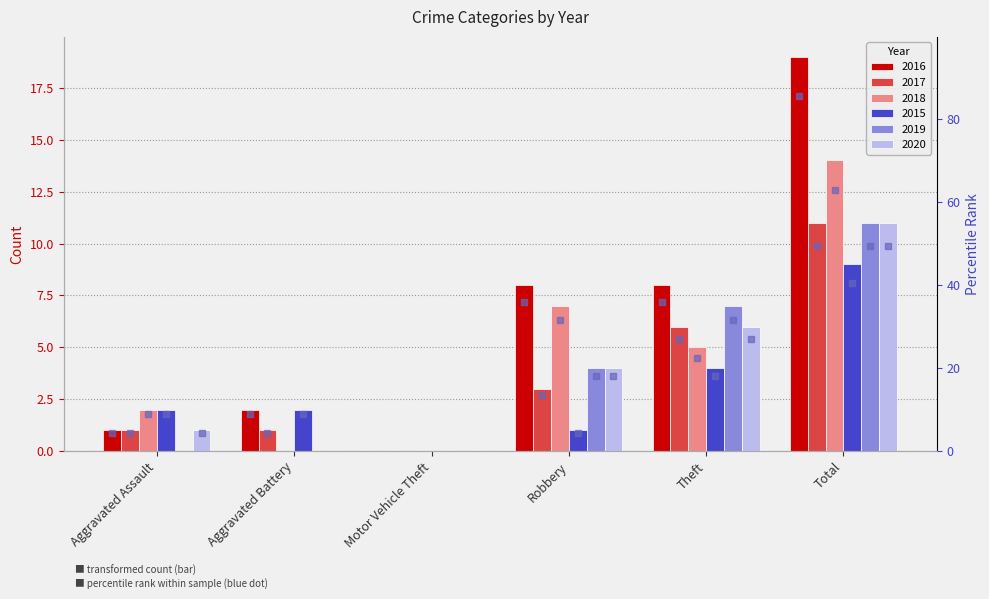

How many bars are there in each group?

6